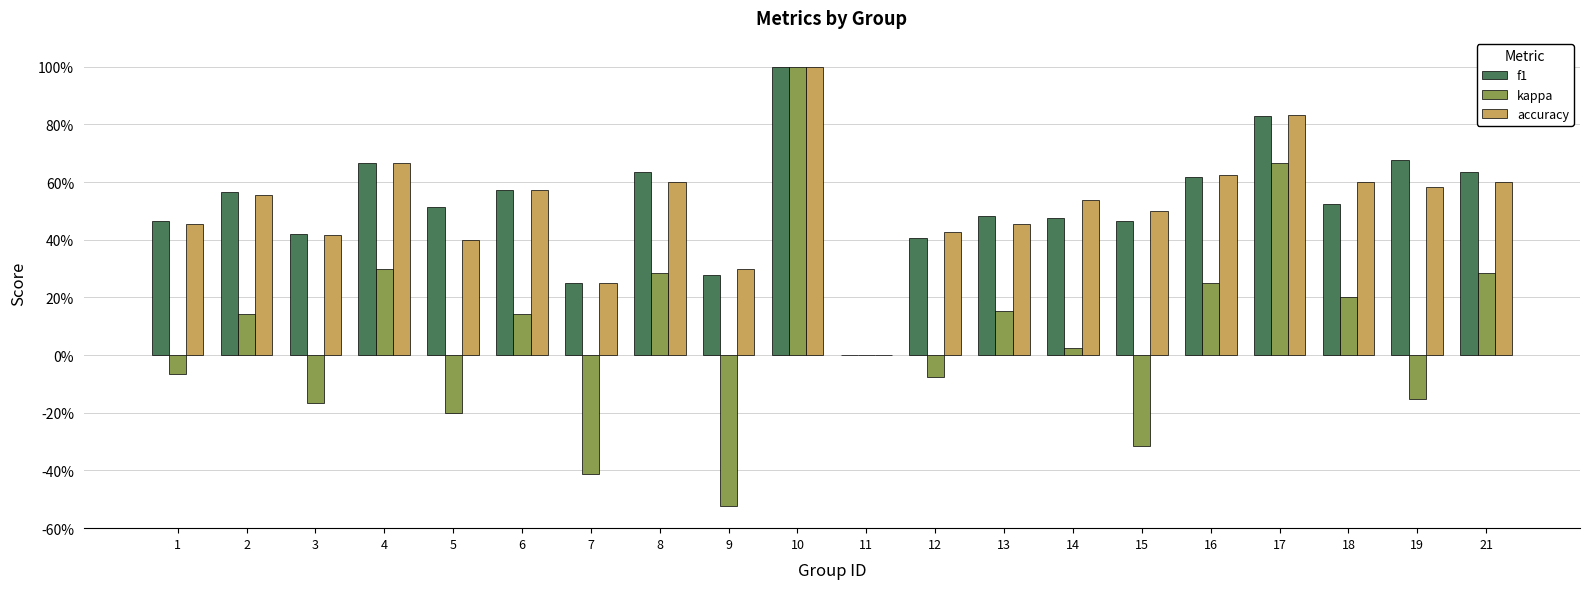

What is the spread (max minus min) of values at 13?

0.3